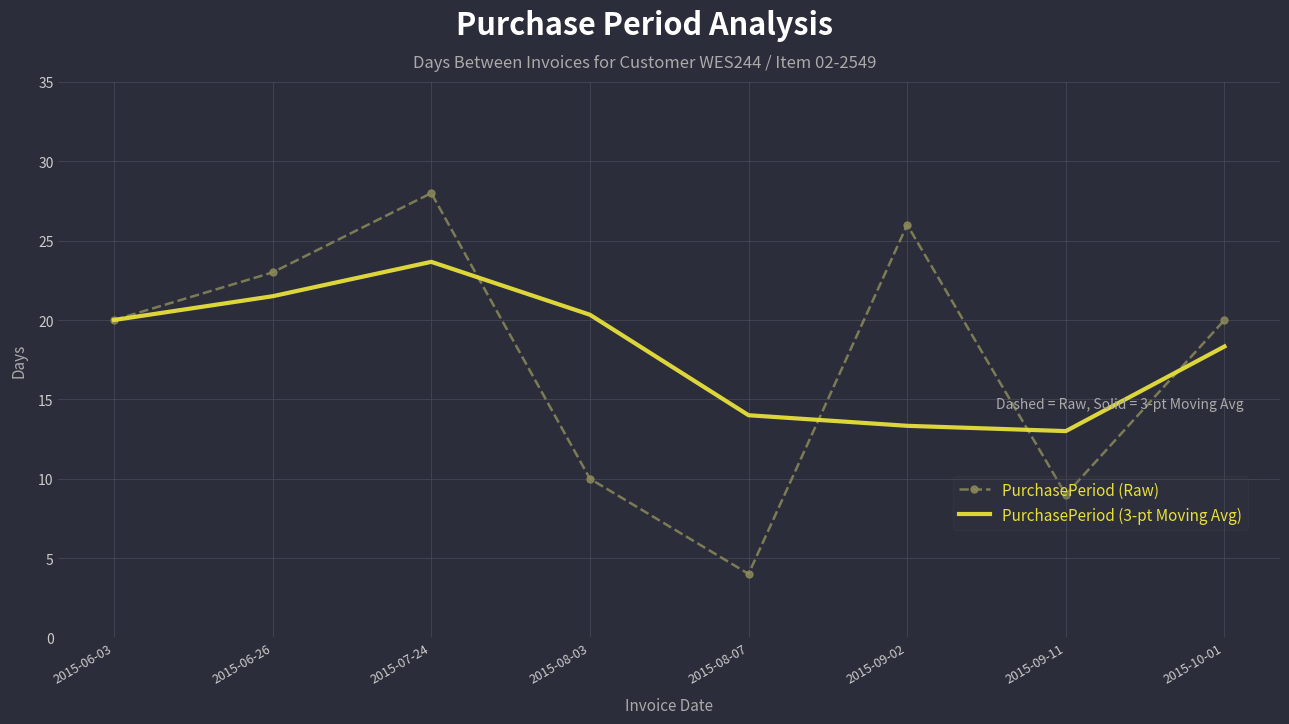

True or false: PurchasePeriod (Raw) has a value of 20.0 at 2015-06-03.

True